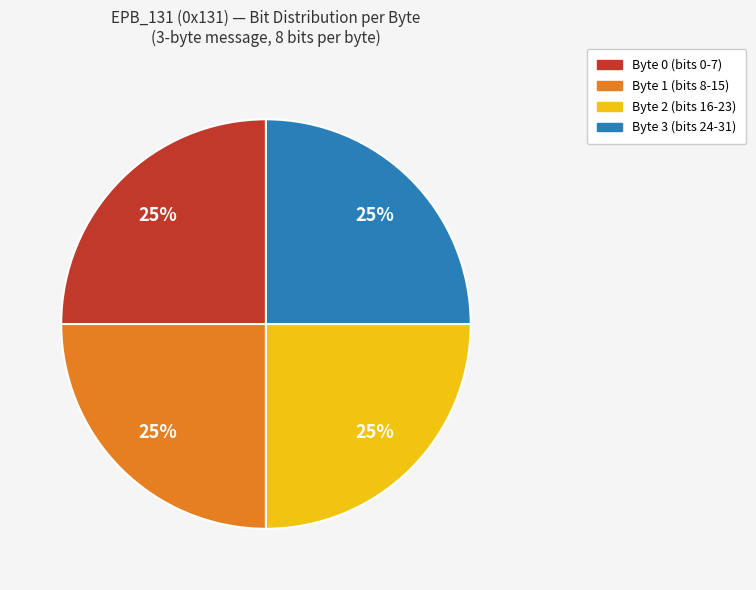

Is there a majority slice in this chart?

No